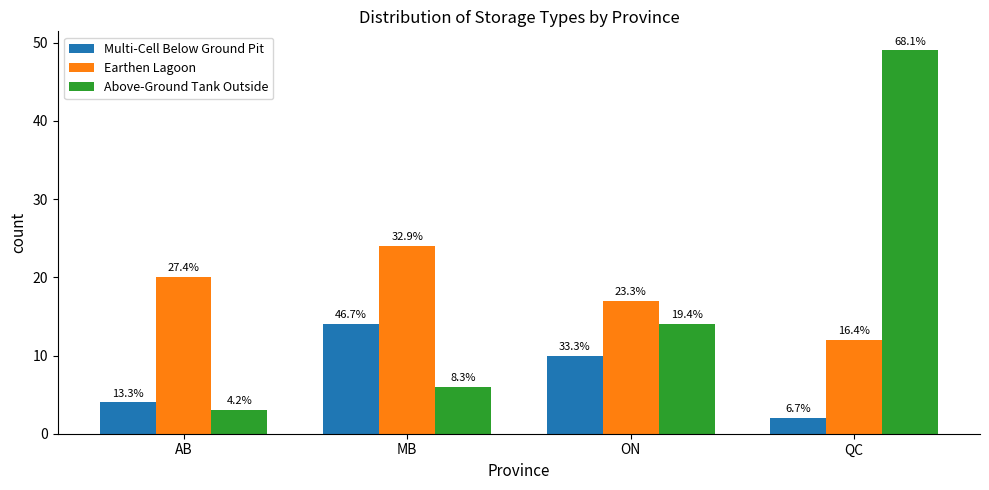

What is the label of the 1st bar from the right?

QC